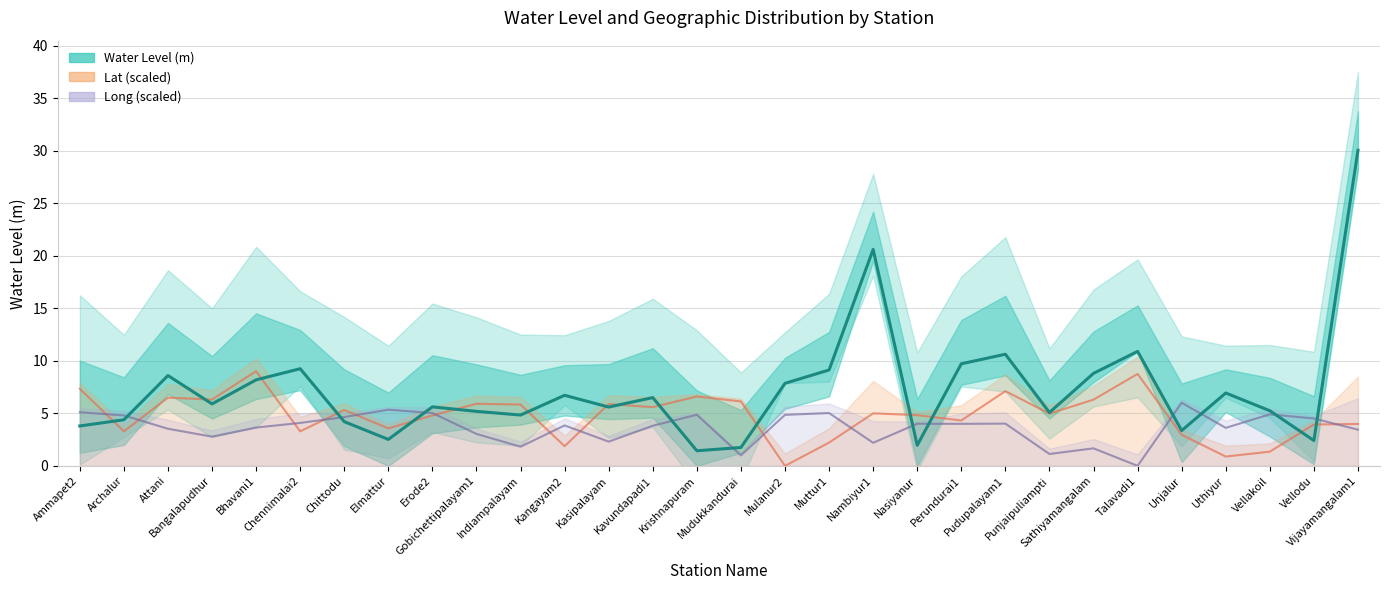

At how many categories does at least one series exceed 12?

2